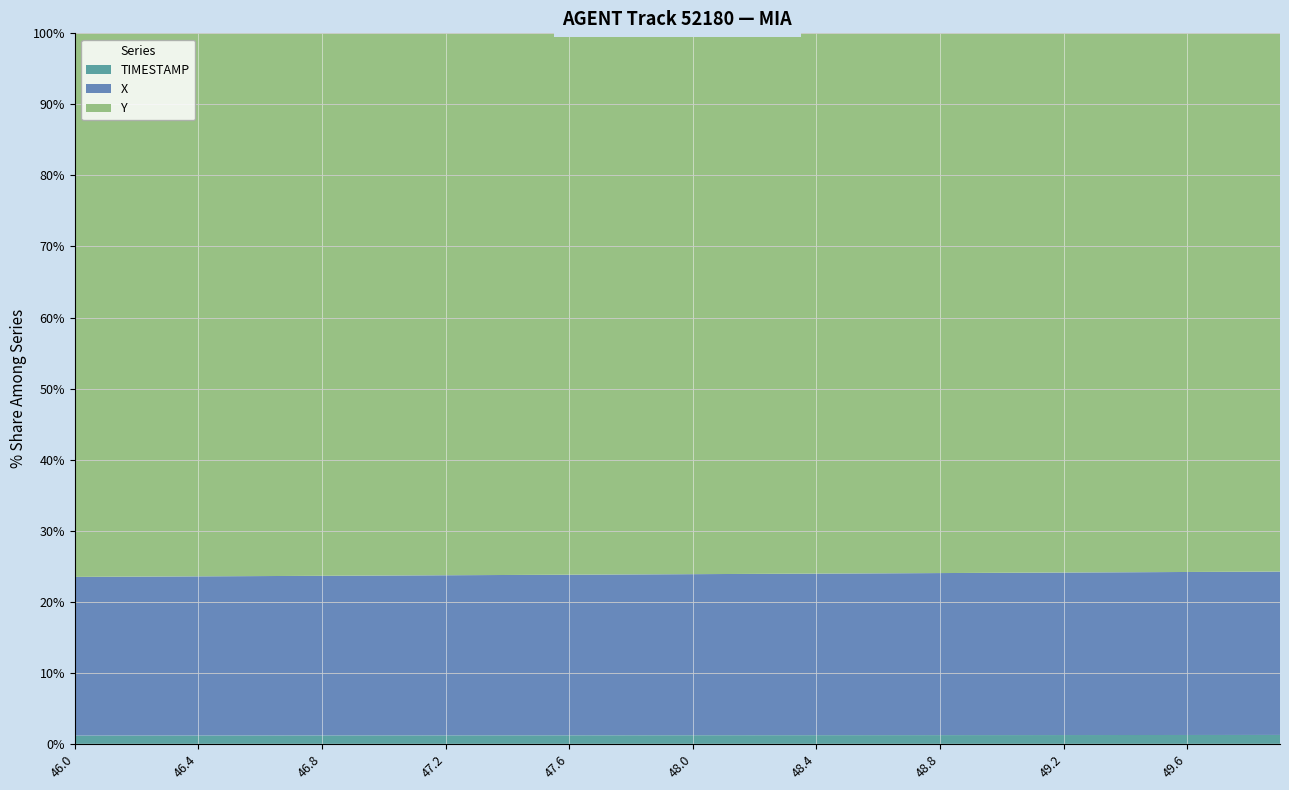

Reading right to left, what are all the values shown in this chart?

X: 914.5	913.5	912.6	911.7	910.8	909.9	909.0	908.1	907.2	906.3	905.4	904.5	903.6	902.6	901.7	900.8	899.9	899.0	898.1	897.2	896.3	895.4	894.5	893.6	892.7	891.8	890.8	889.9	889.0	888.1	887.2	886.3	885.4	884.5	883.6	882.7	881.8	880.9	879.9	879.0
Y: 3013.0	3012.9	3012.9	3012.9	3012.9	3012.8	3012.8	3012.8	3012.8	3012.7	3012.7	3012.7	3012.6	3012.6	3012.6	3012.6	3012.5	3012.5	3012.5	3012.4	3012.4	3012.4	3012.4	3012.3	3012.3	3012.3	3012.2	3012.2	3012.2	3012.2	3012.2	3012.1	3012.1	3012.1	3012.1	3012.0	3012.0	3012.0	3011.9	3011.9
TIMESTAMP: 49.9	49.8	49.7	49.6	49.5	49.4	49.3	49.2	49.1	49.0	48.9	48.8	48.7	48.6	48.5	48.4	48.3	48.2	48.1	48.0	47.9	47.8	47.7	47.6	47.5	47.4	47.3	47.2	47.1	47.0	46.9	46.8	46.7	46.6	46.5	46.4	46.3	46.2	46.1	46.0